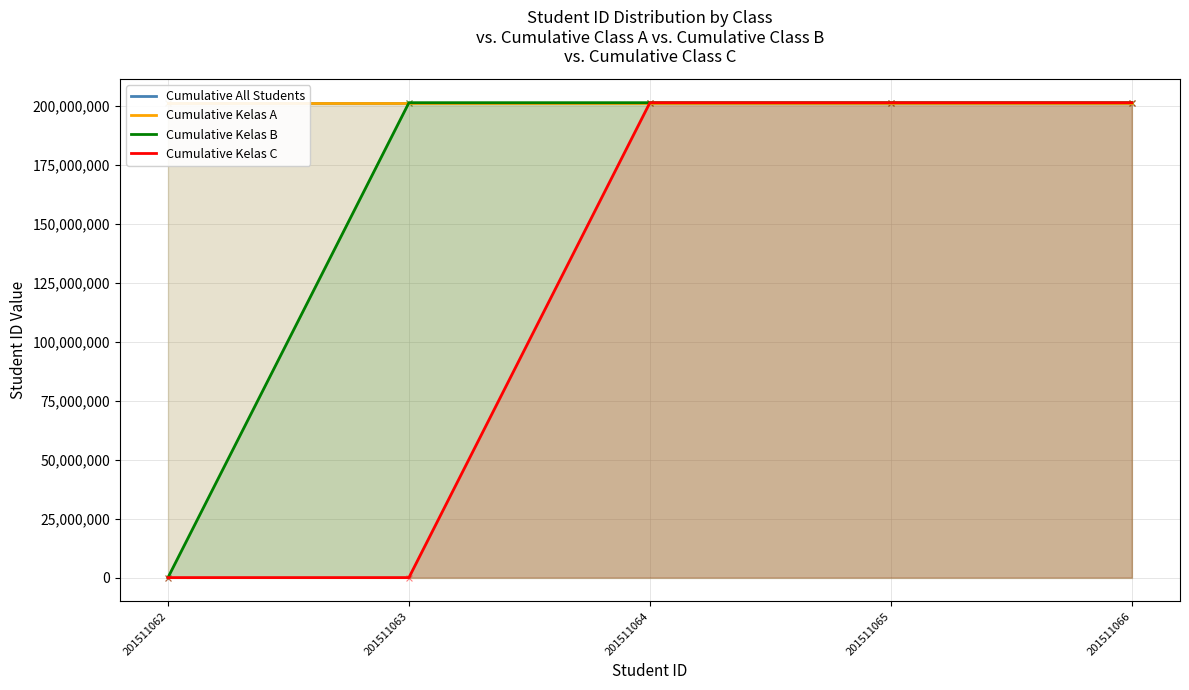

What are all the series names shown in the legend?

Cumulative All Students, Cumulative Kelas A, Cumulative Kelas B, Cumulative Kelas C